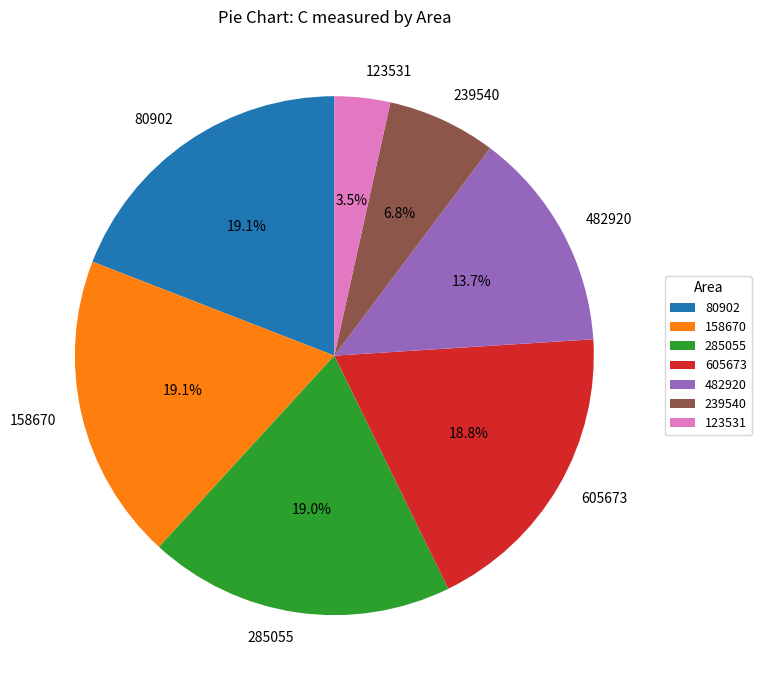

How many slices are in this pie chart?

7